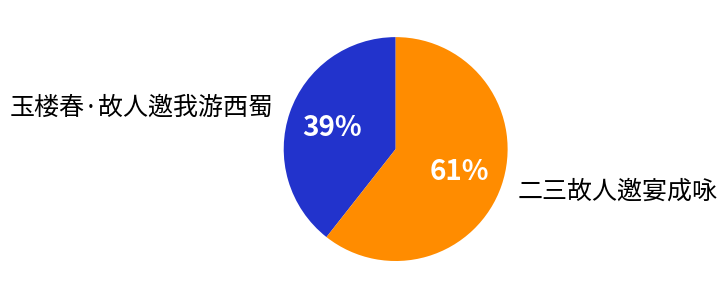

Is 二三故人邀宴成咏 the majority of the pie?

Yes